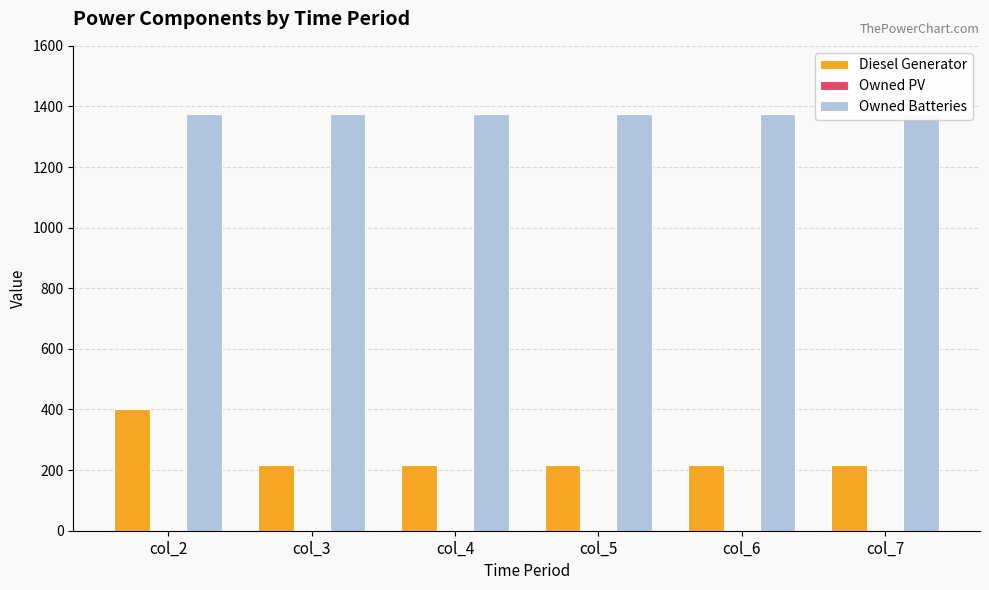

At which category is the sum across all series the highest?

col_2